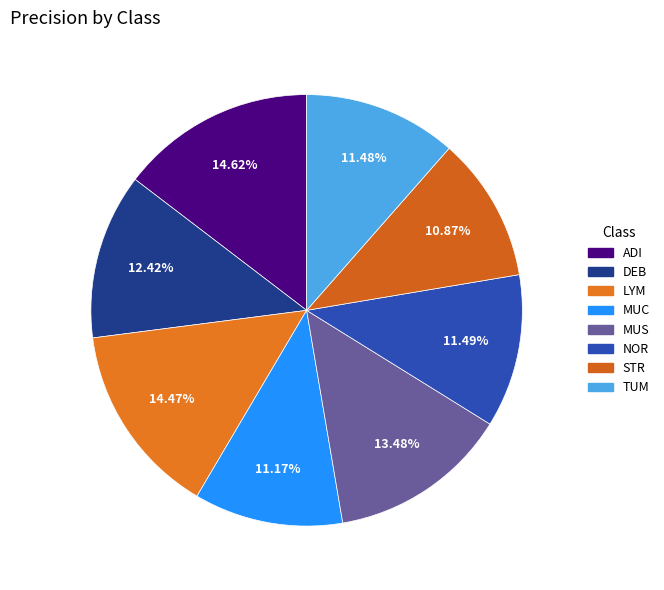

How many slices are in this pie chart?

8